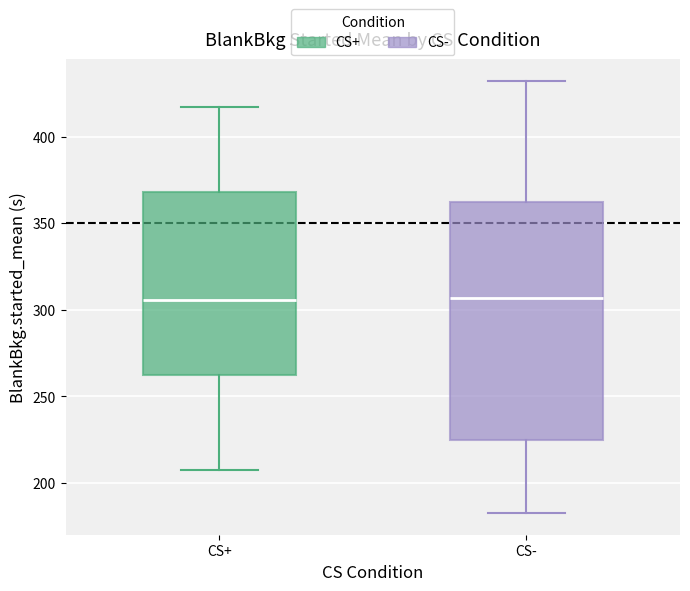

Reading left to right, transcribe this box plot: for each box, give where its median line is, the range the box spans, and where its two whiskers end, as read against the y-axis. The values are not printed on the chart, so give them approximately, as read against the axis.

CS+: median 305, box 265 to 370, whiskers 205 to 415
CS-: median 305, box 225 to 360, whiskers 185 to 430